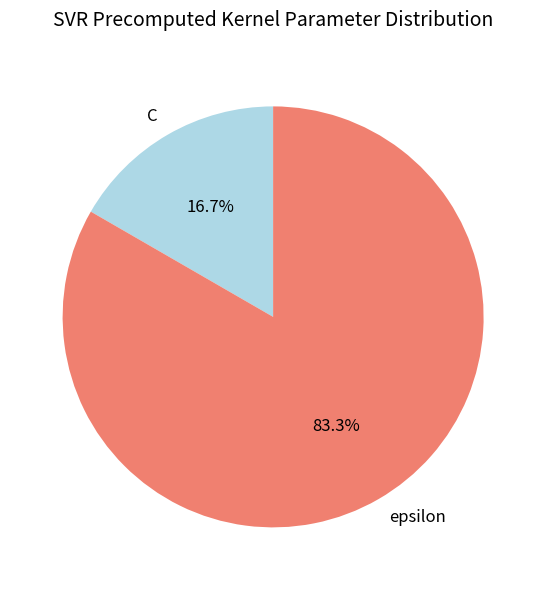

The epsilon slice represents 83% of the pie. True or false?

True